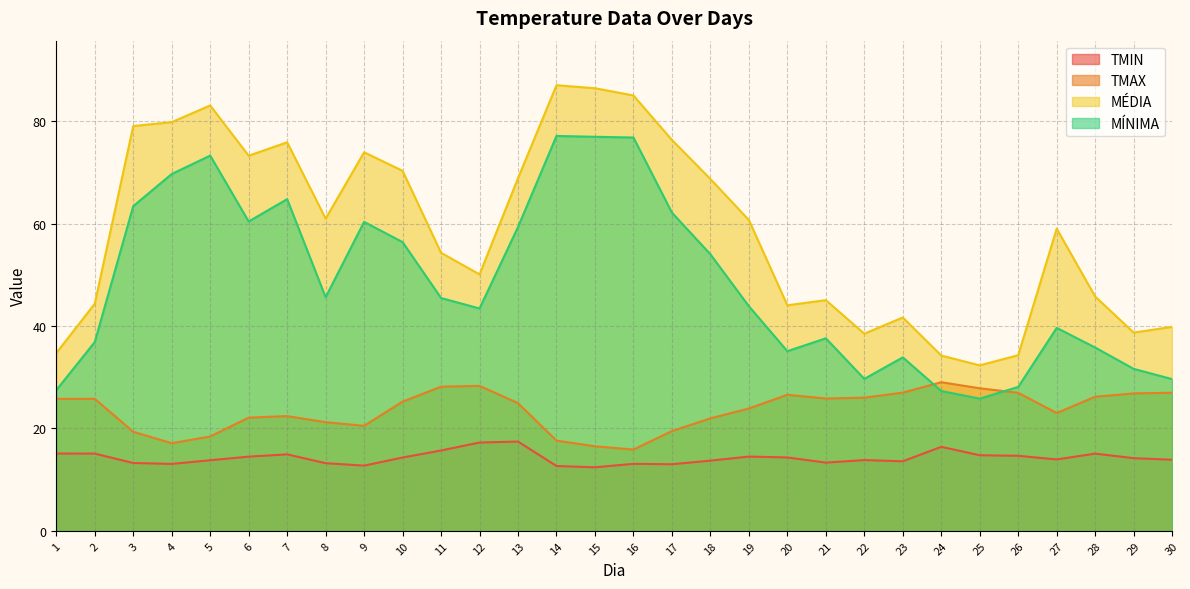

How many values in the MÉDIA series exceed 60?

15